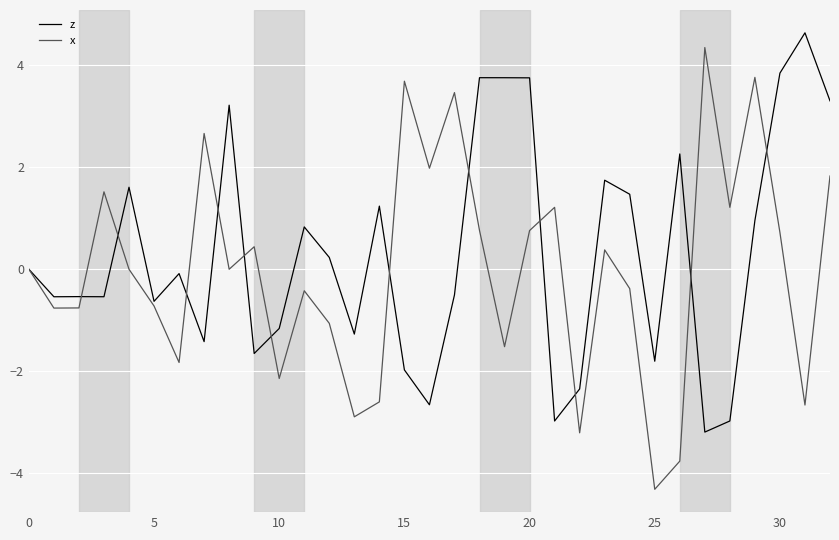

What is the minimum value shown in the chart?

-4.3